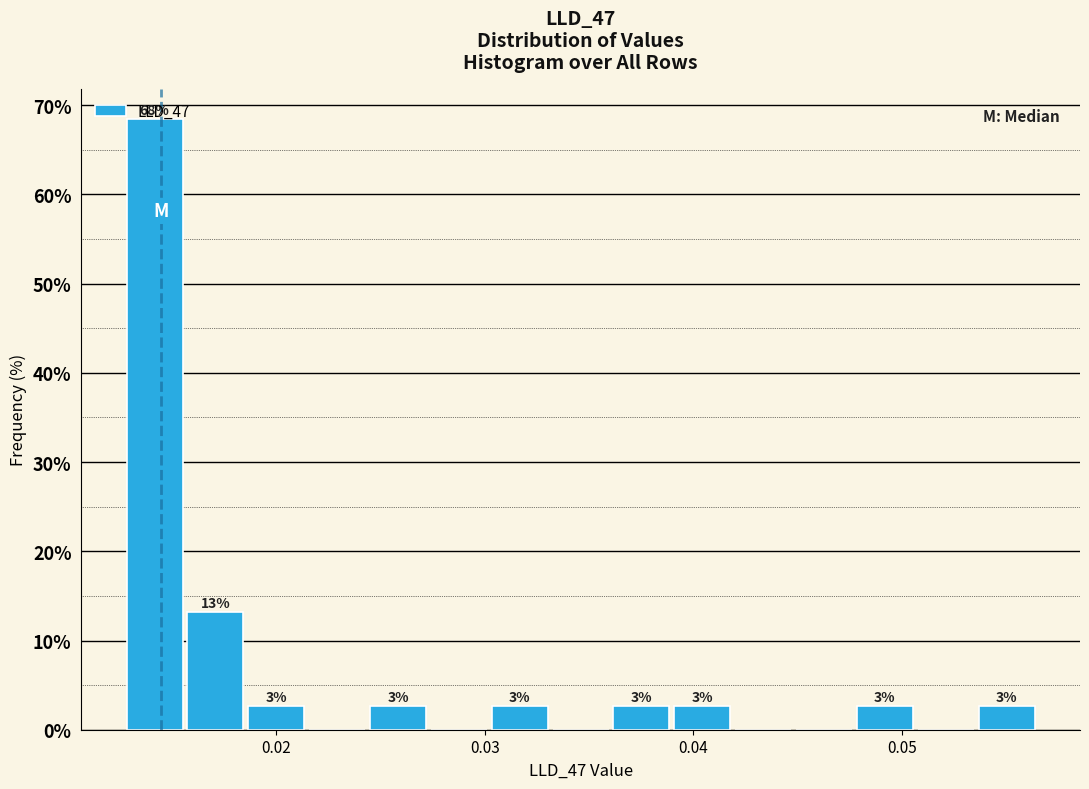

Around what value on the x-axis is the tallest bar? Give the approximate position of its centre, as read against the axis.

0.014